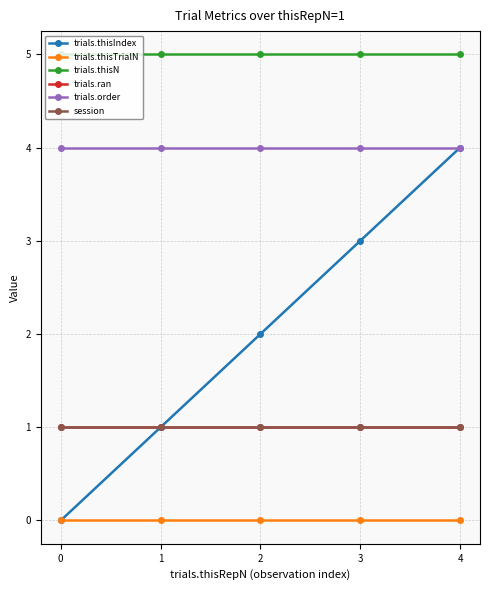

True or false: trials.thisTrialN has a value of 0 at 1.

True